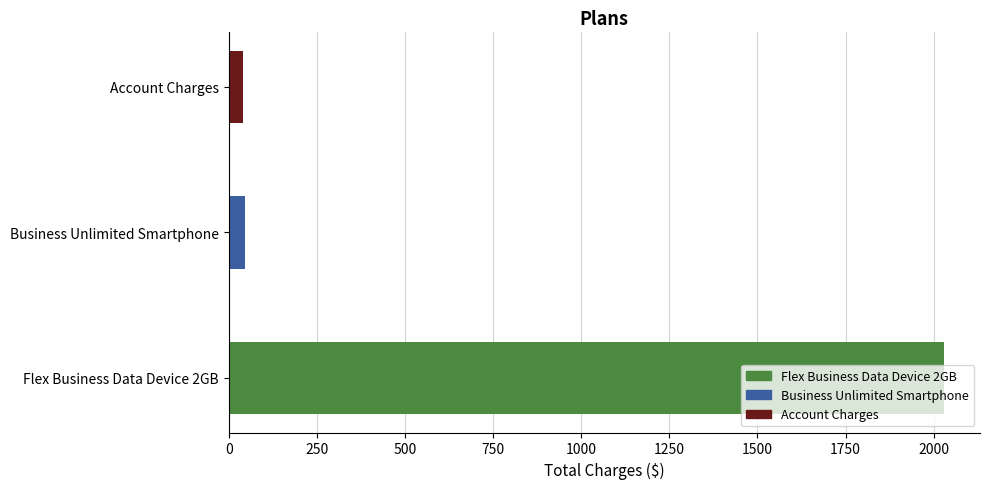

True or false: the data shows 45.0 at Business Unlimited Smartphone.

True